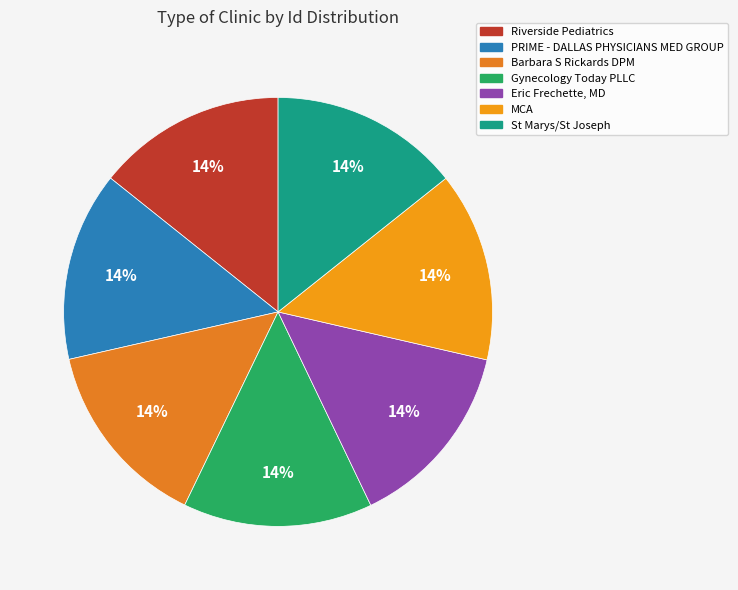

To the nearest percent, what is the combined percentage of St Marys/St Joseph and Barbara S Rickards DPM?

29%